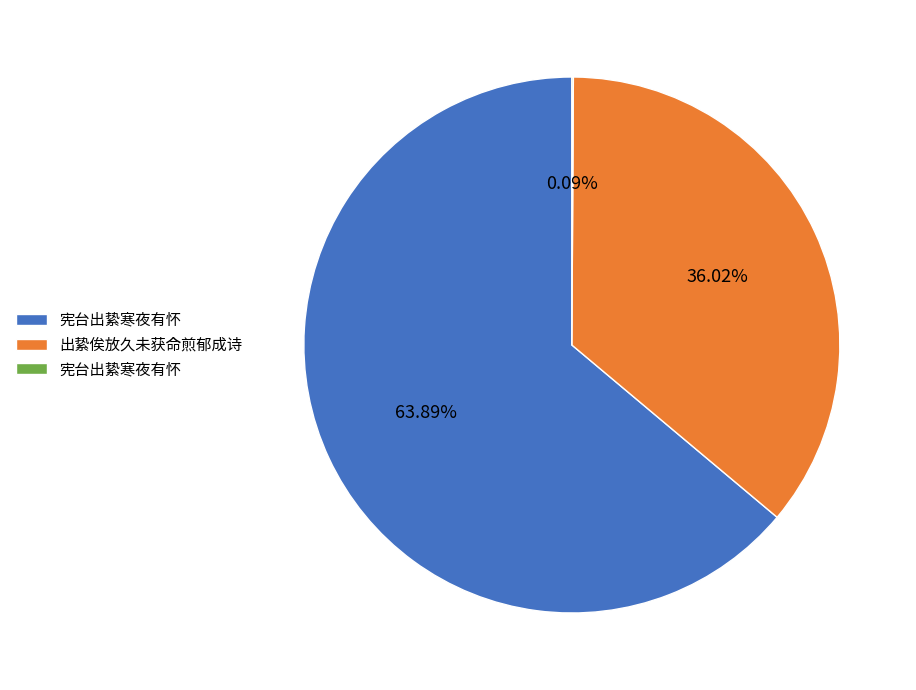

Is there a majority slice in this chart?

Yes